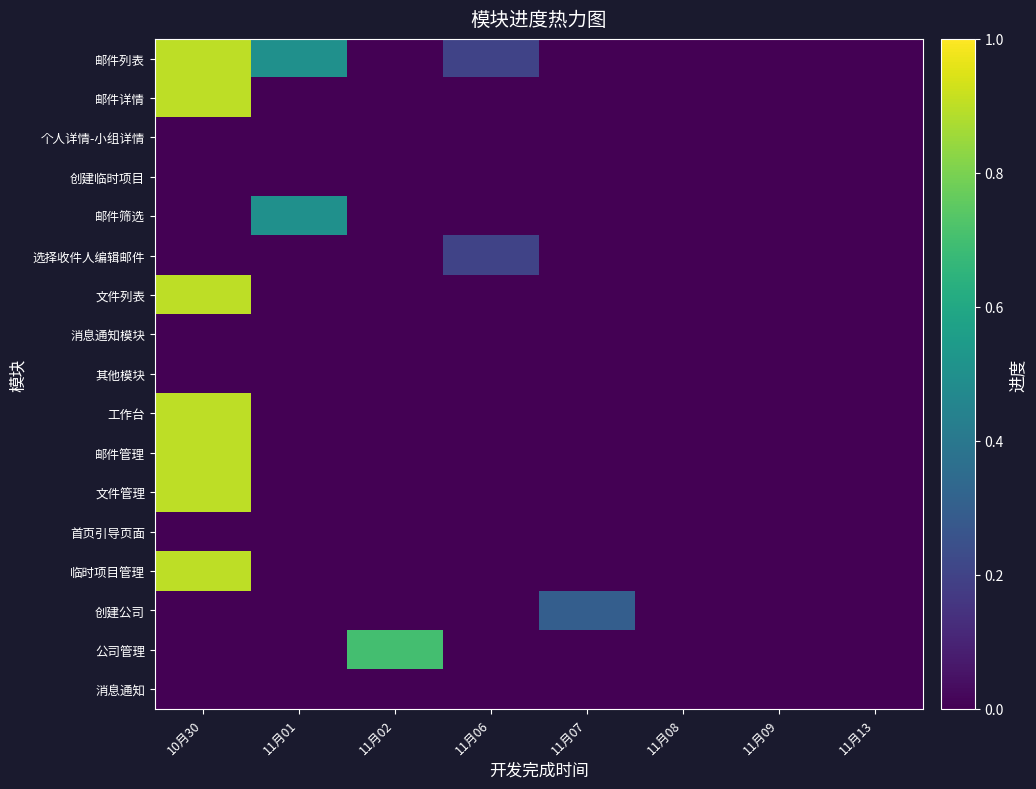

What is the difference between the highest and lowest values at 11月06?

0.2